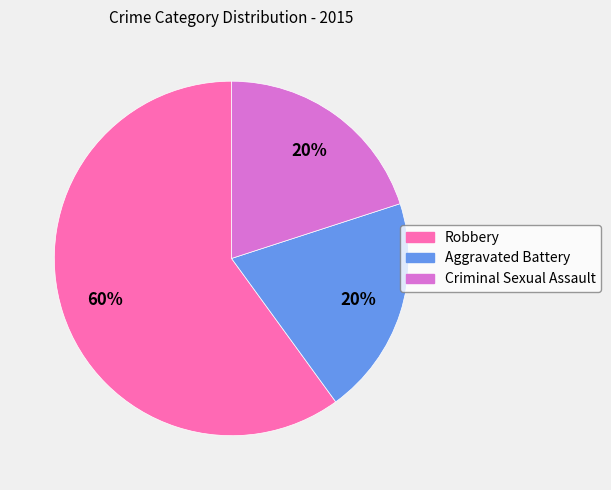

To the nearest percent, what portion does Robbery represent?

60%